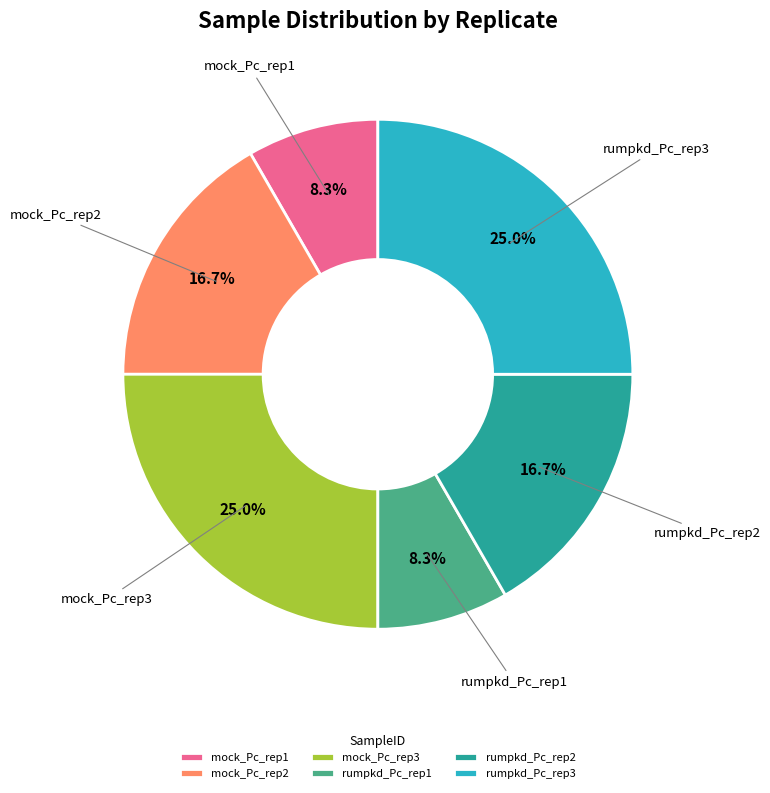

Between rumpkd_Pc_rep2 and rumpkd_Pc_rep1, which is larger?

rumpkd_Pc_rep2